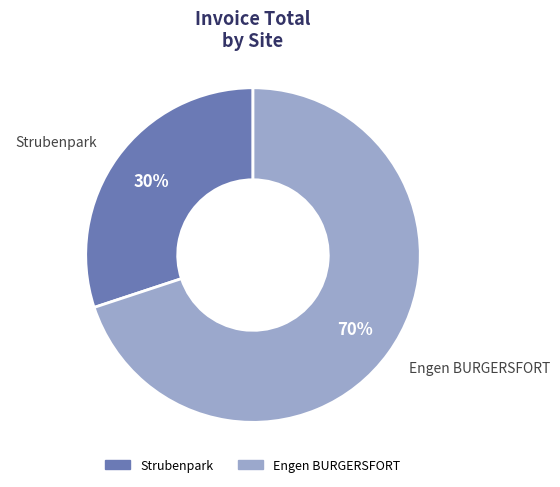

What is the majority slice?

Engen BURGERSFORT